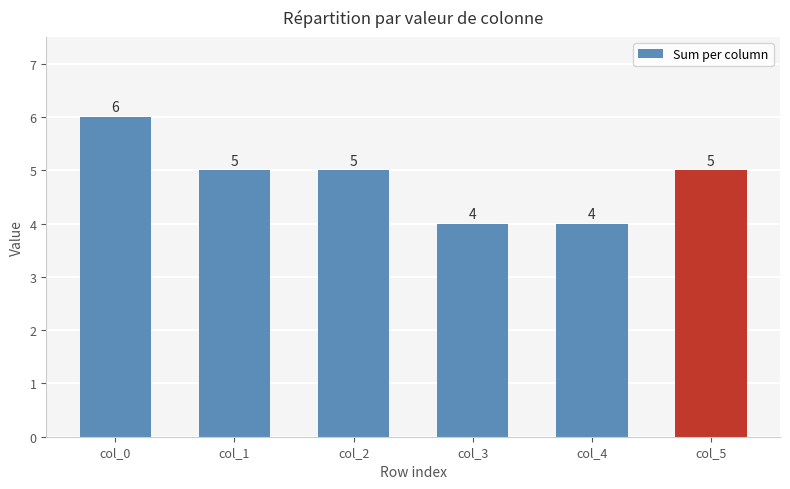

How many data points are less than 5?

2